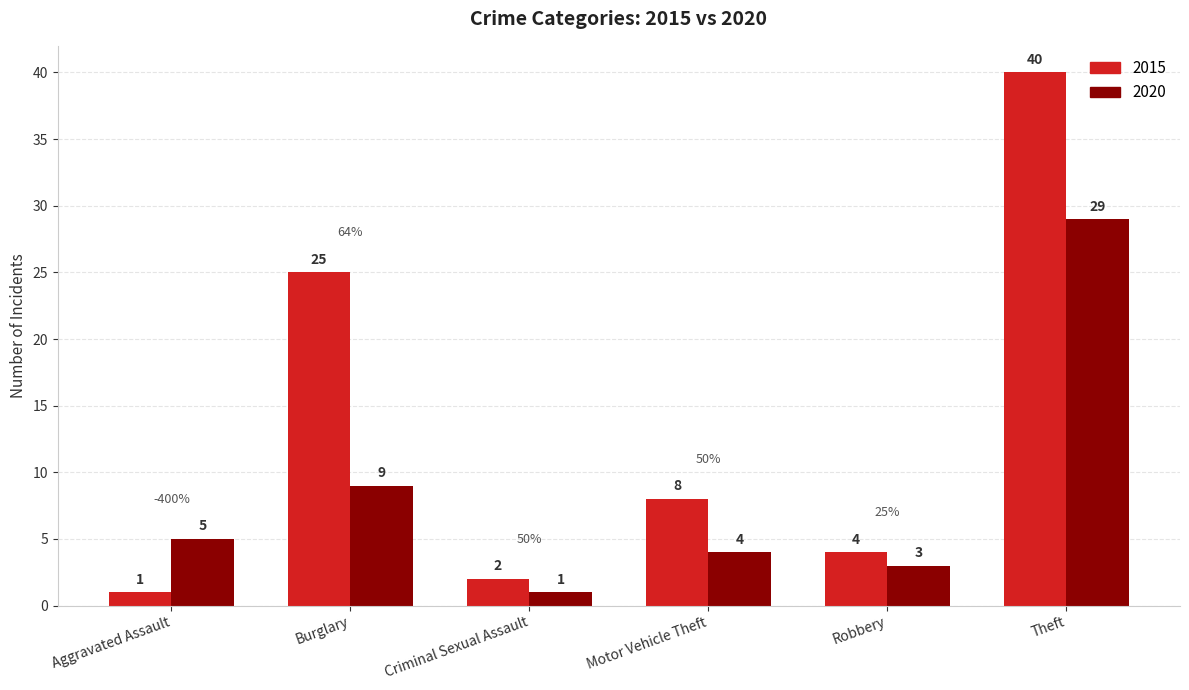

At which category is the sum across all series the highest?

Theft